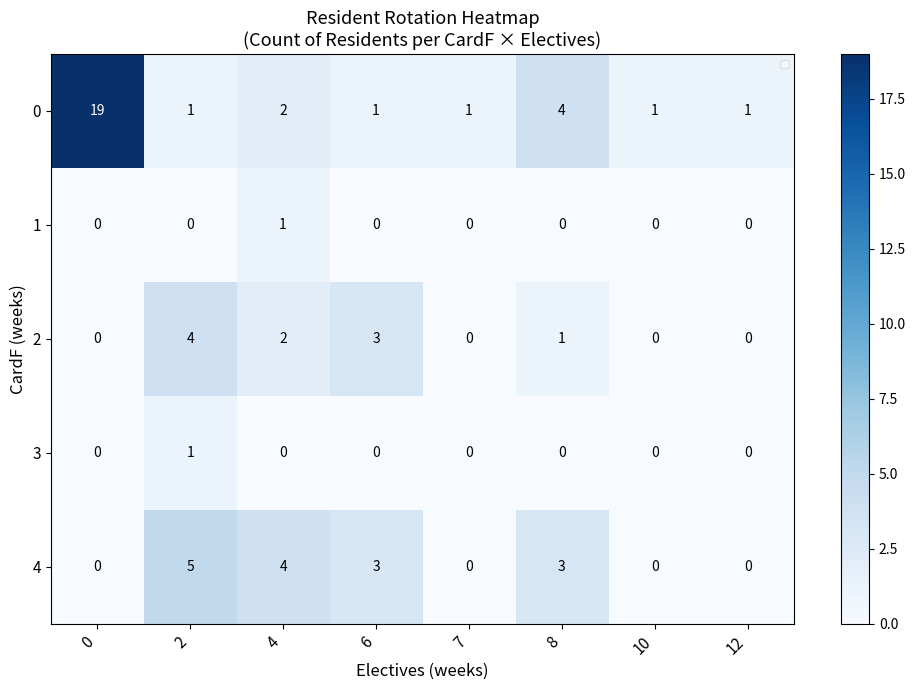

Rank the series at 8 from lowest to highest value.

1, 3, 2, 4, 0